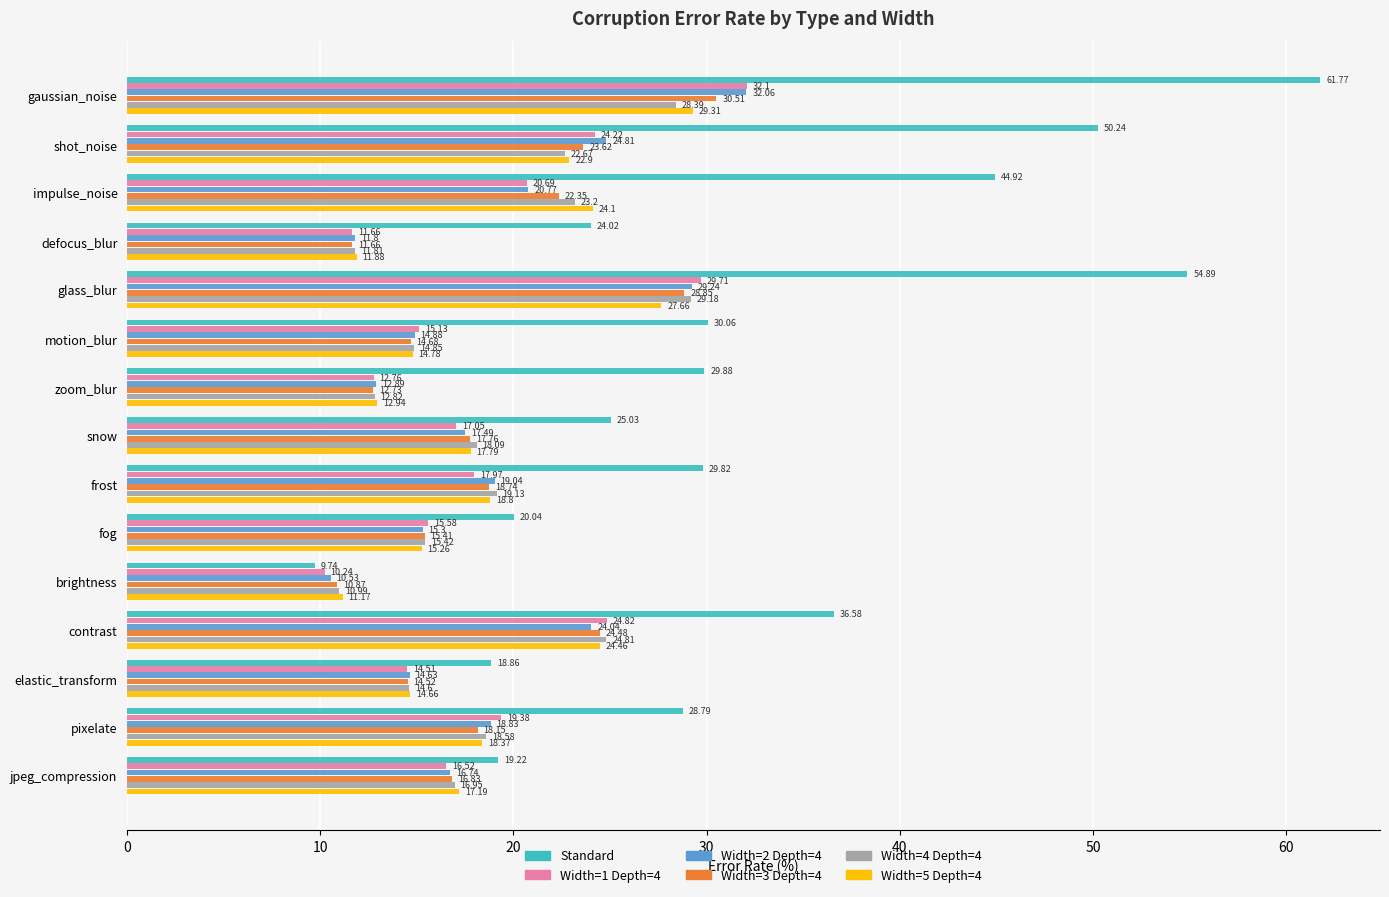

Where is Width=1 Depth=4 nearest to the value 21?

impulse_noise